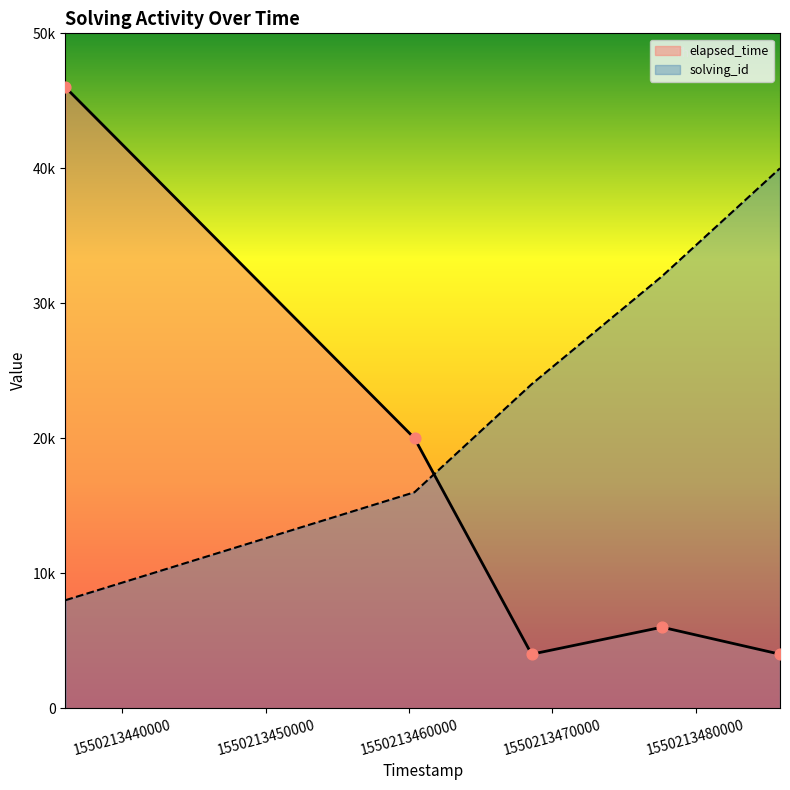

Which series has the widest spread of Y values?

elapsed_time